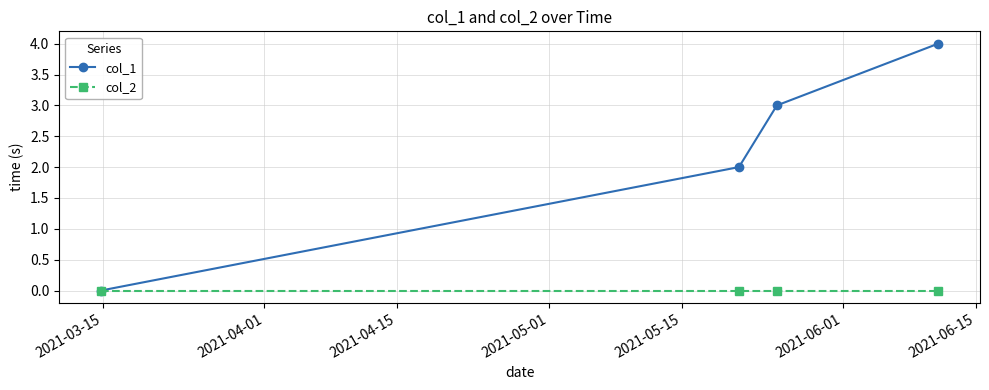

Reading right to left, list all the values displayed in this chart.

col_1: 4	3	2	0
col_2: 0	0	0	0